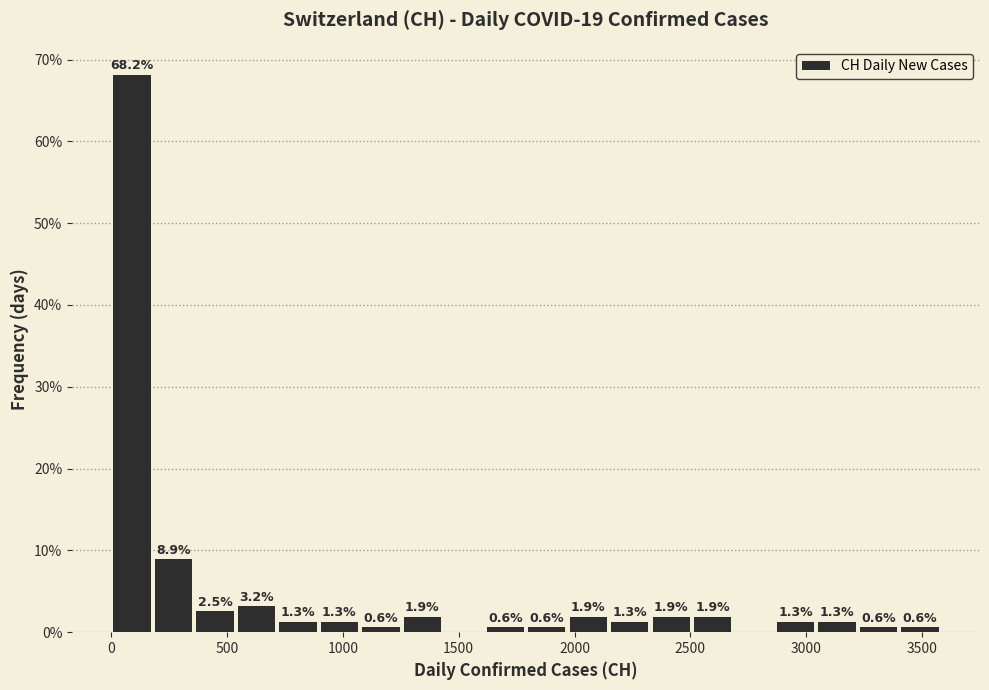

Around what value on the x-axis is the tallest bar? Give the approximate position of its centre, as read against the axis.

100